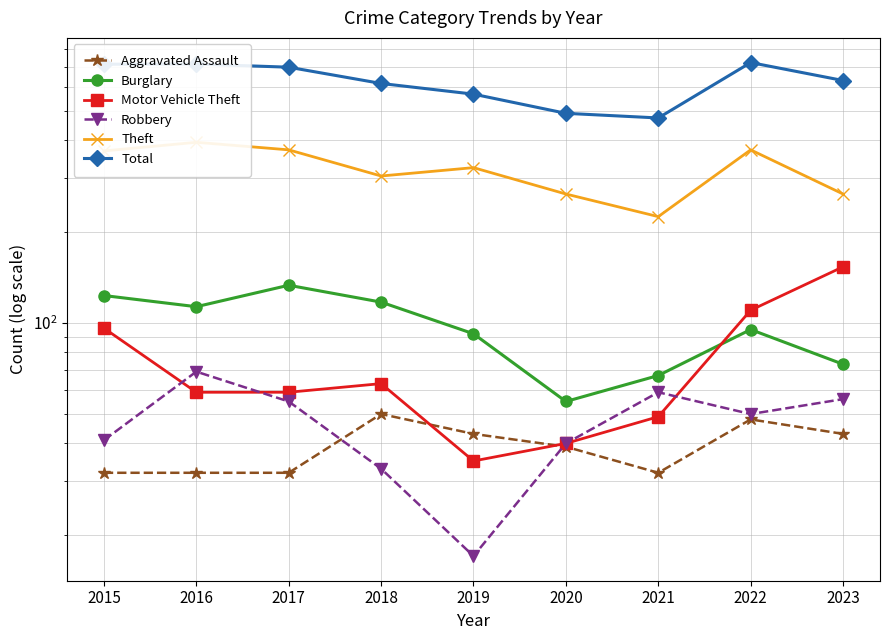

Reading left to right, extract all data points from this chart.

Aggravated Assault: 32	32	32	50	43	39	32	48	43
Burglary: 123	113	133	117	92	55	67	95	73
Motor Vehicle Theft: 96	59	59	63	35	40	49	110	153
Robbery: 41	69	55	33	17	40	59	50	56
Theft: 369	394	372	305	325	266	224	372	266
Total: 713	714	697	616	568	491	474	722	630